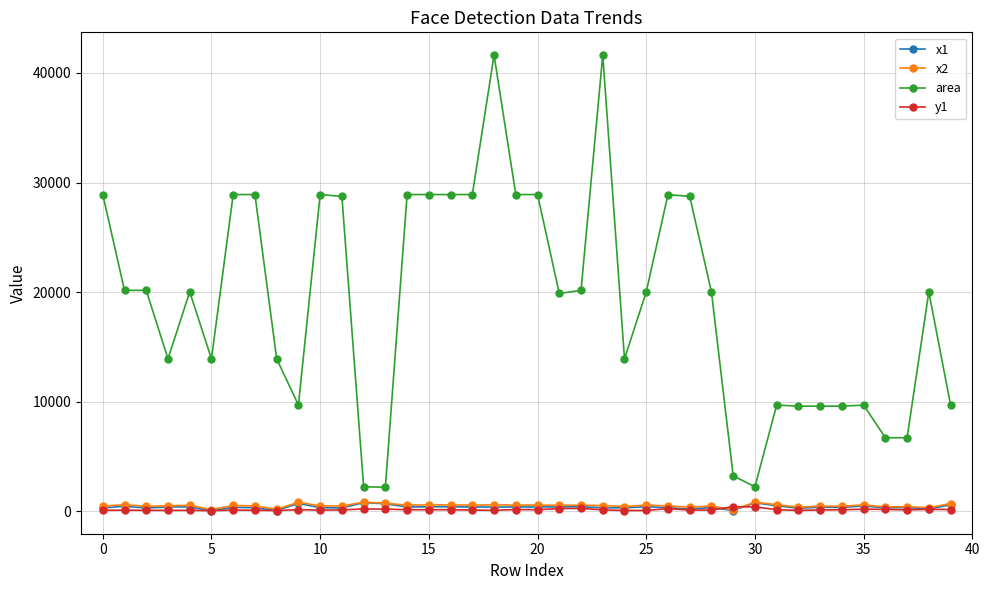

Which series has the largest total across all categories?

area